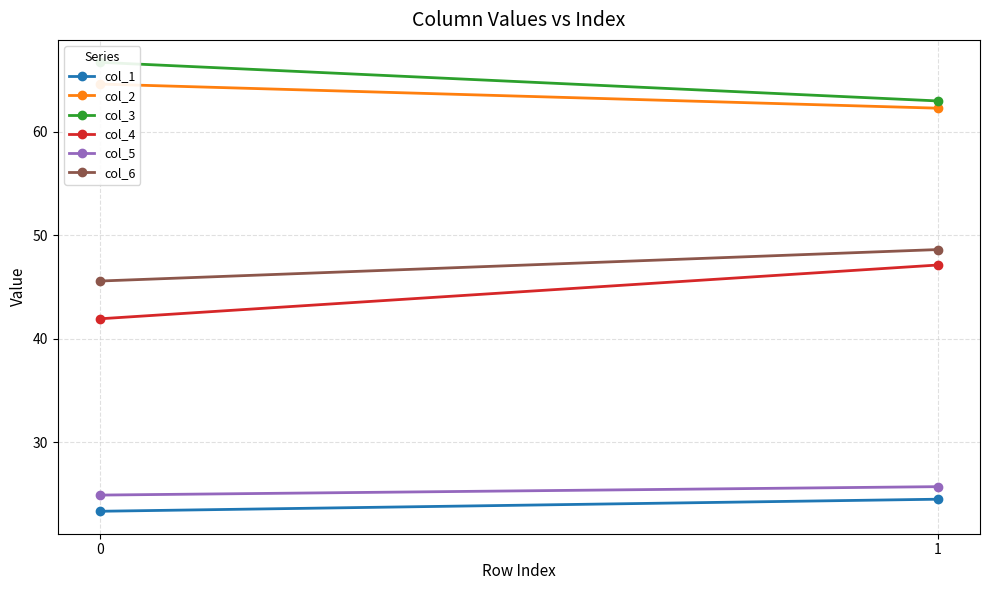

At which label does col_5 reach its peak?

1